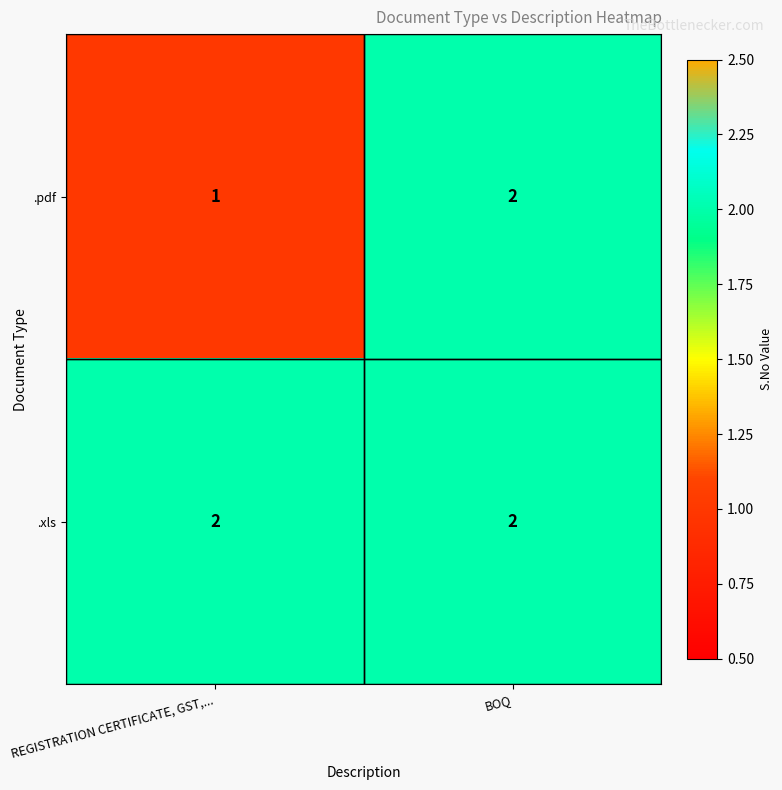

Reading left to right, list all the values displayed in this chart.

.pdf: 1	2
.xls: 2	2